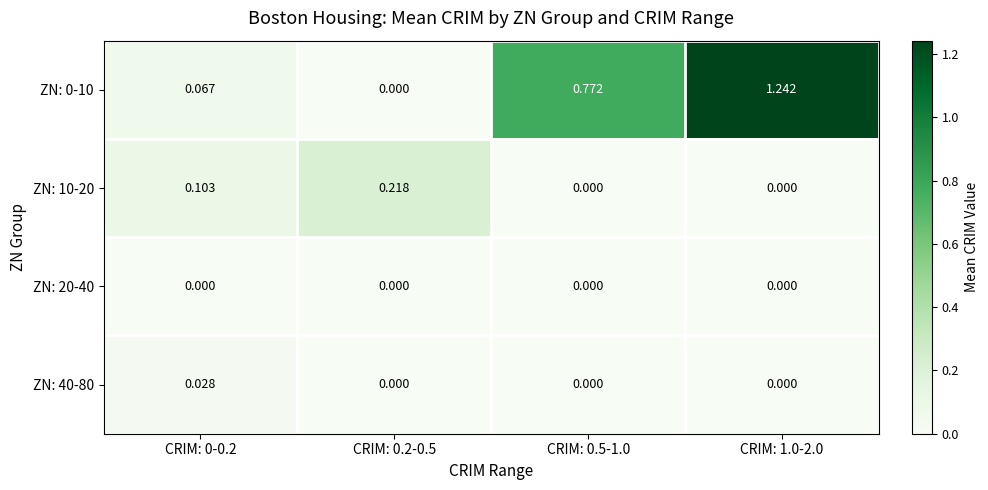

How many distinct data groups are displayed?

4